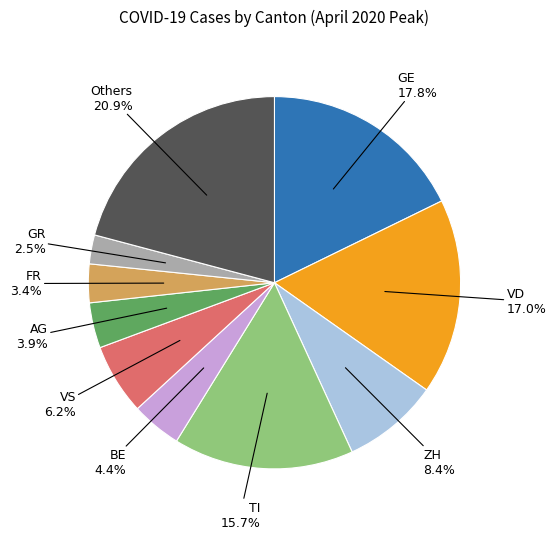

Is there any slice that represents more than half of the pie?

No